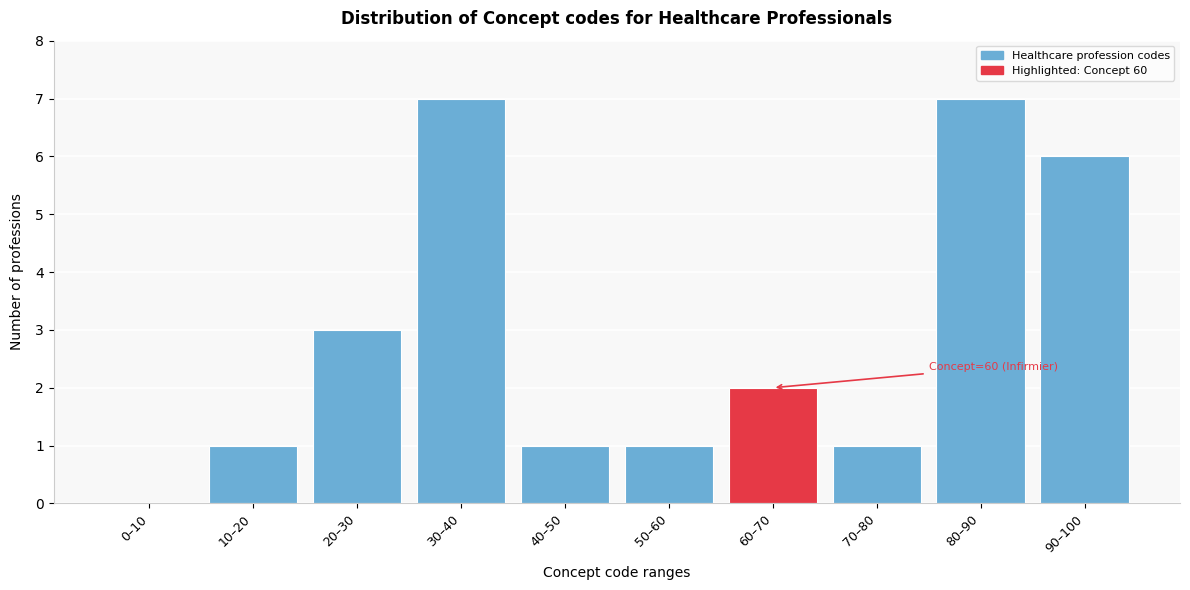

Reading left to right, what are all the values shown in this chart?

0–10=0	10–20=1	20–30=3	30–40=7	40–50=1	50–60=1	60–70=2	70–80=1	80–90=7	90–100=6